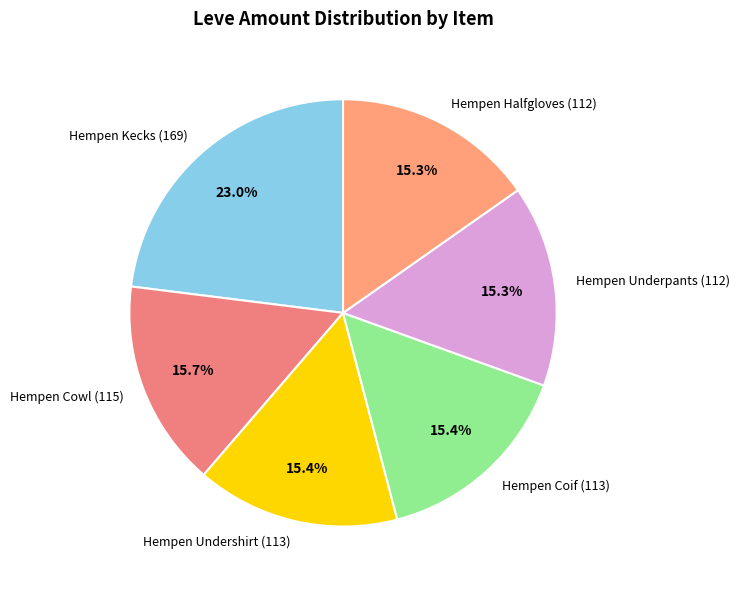

To the nearest percent, what is the average slice percentage?

17%